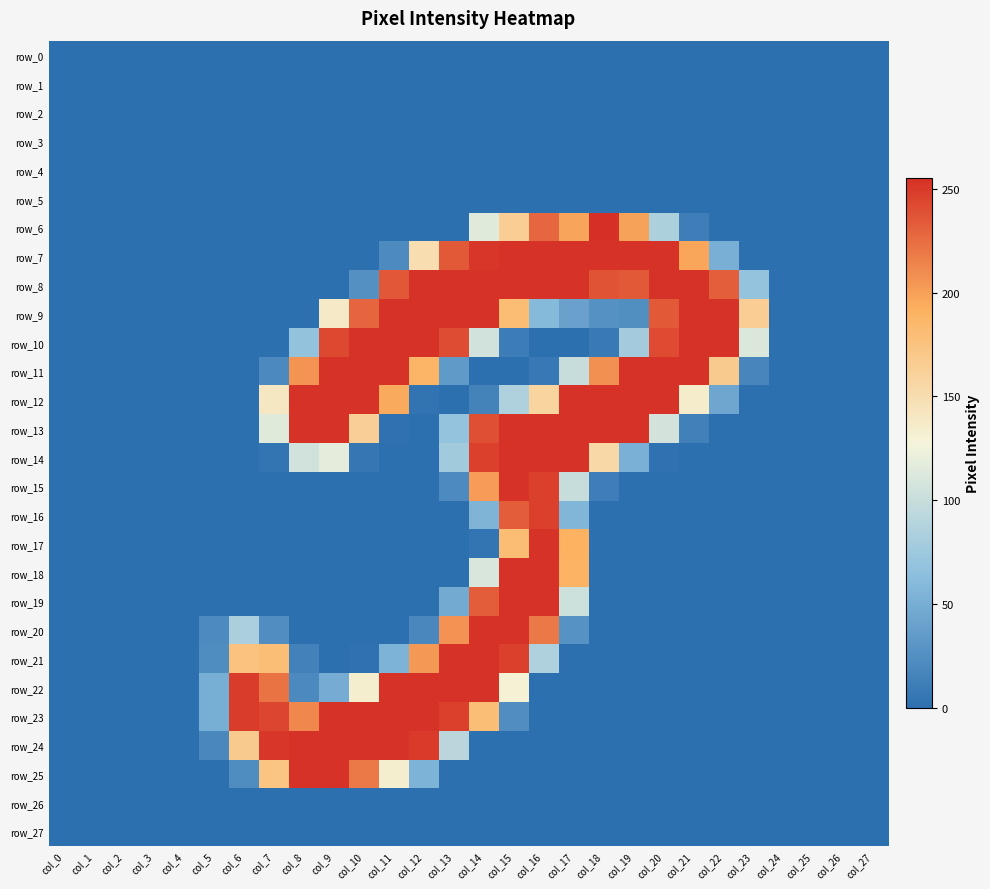

What is the difference between the second highest and minimum values in the row_24 series?

254